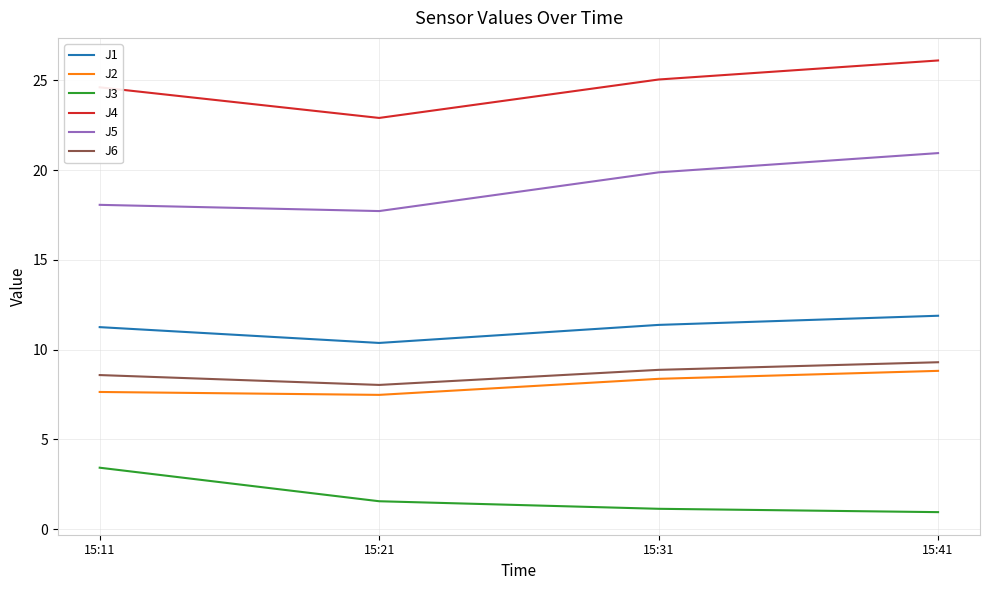

At 15:11, list the series in order from smallest to largest.

J3, J2, J6, J1, J5, J4